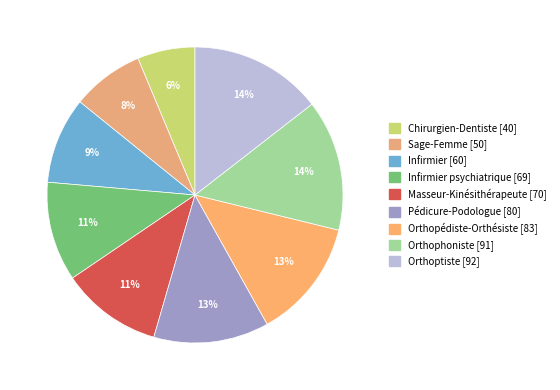

Count the number of slices in the pie.

9